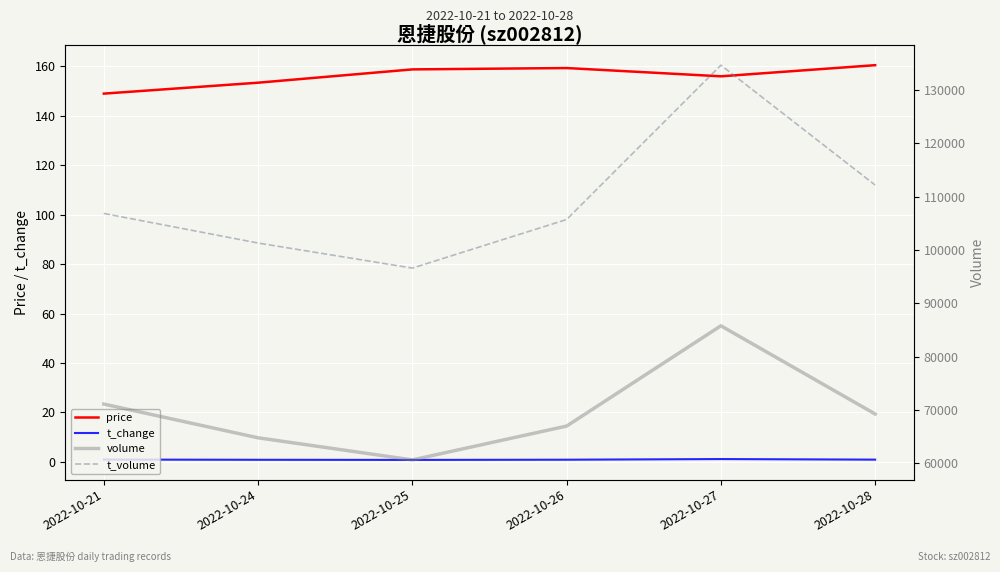

Count the number of categories in the chart.

6